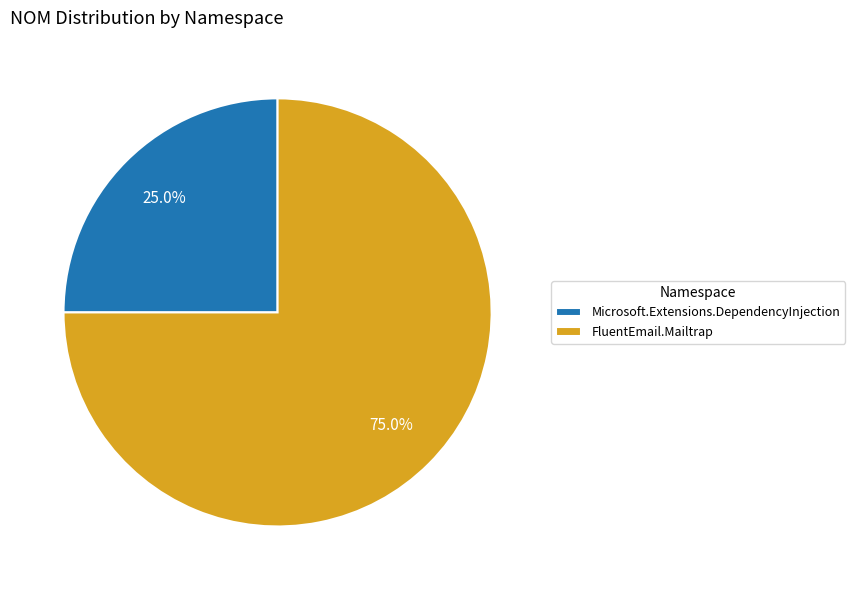

How many slices are in this pie chart?

2